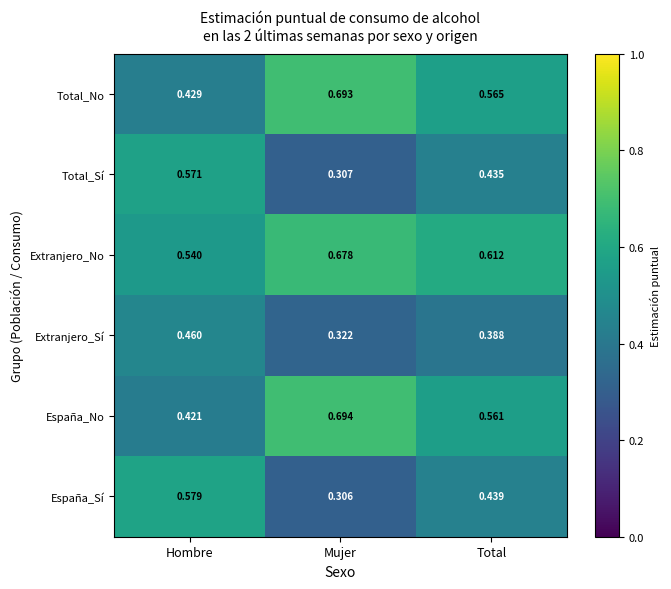

Which series has the largest total across all categories?

Extranjero_No